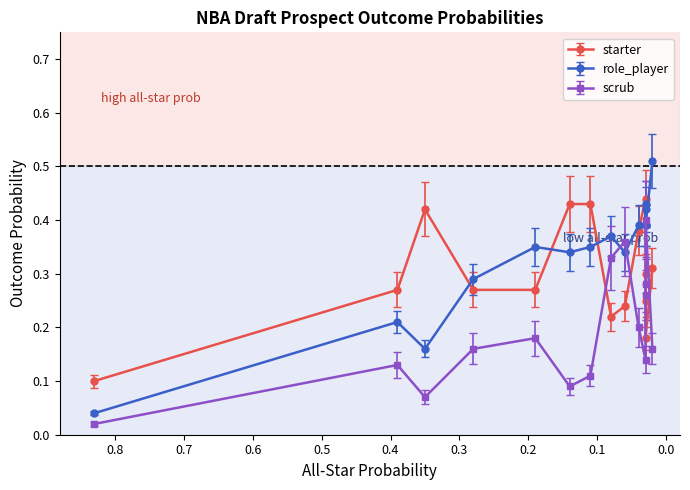

Between 0.3 and 0.7, which is larger?

0.3